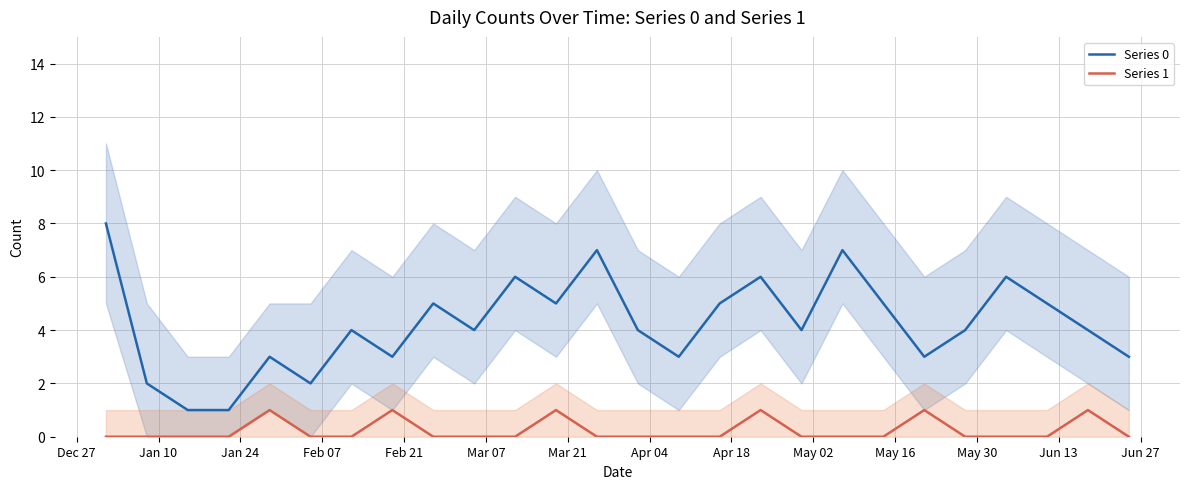

True or false: Series 0 and Series 1 cross at least once.

False